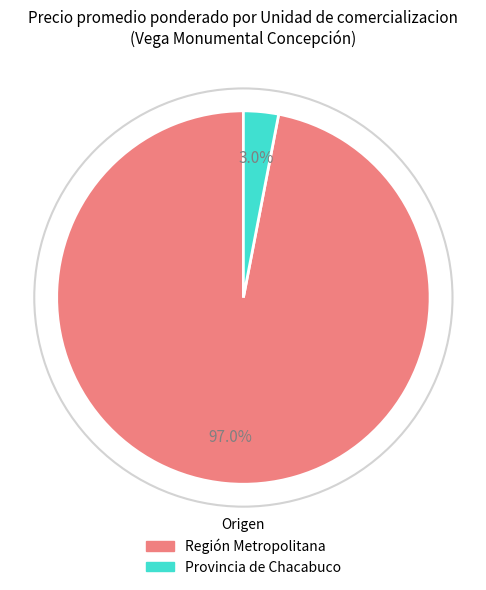

Which slice represents more than half of the pie?

Región Metropolitana